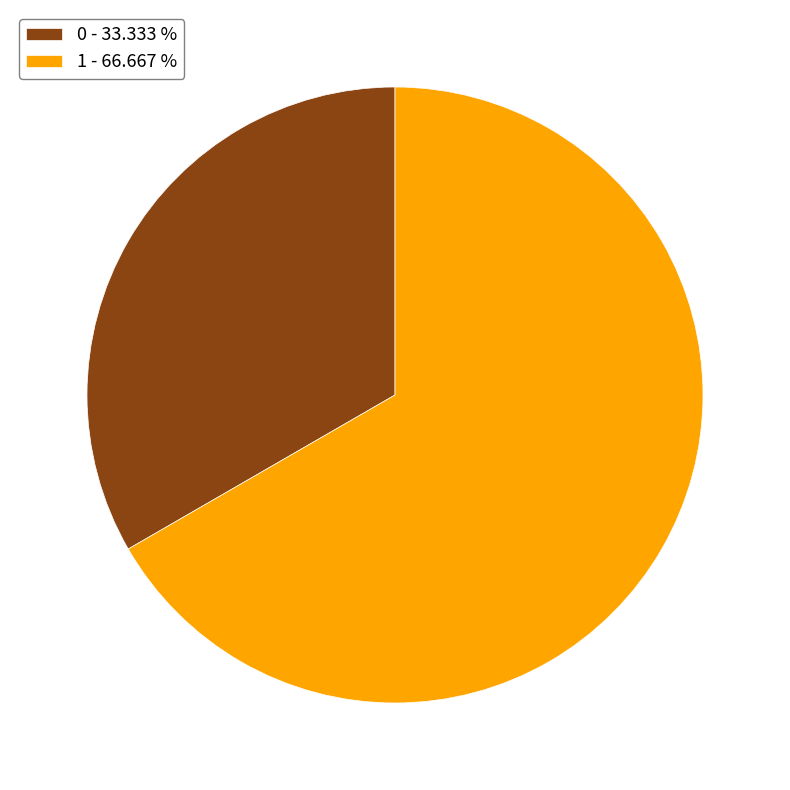

What is the largest slice in the pie chart?

1